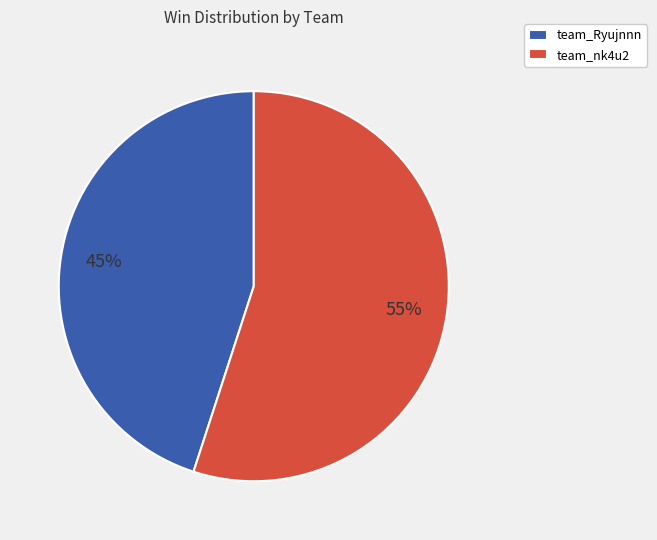

To the nearest percent, what is the difference between the largest and smallest slice percentages?

10%